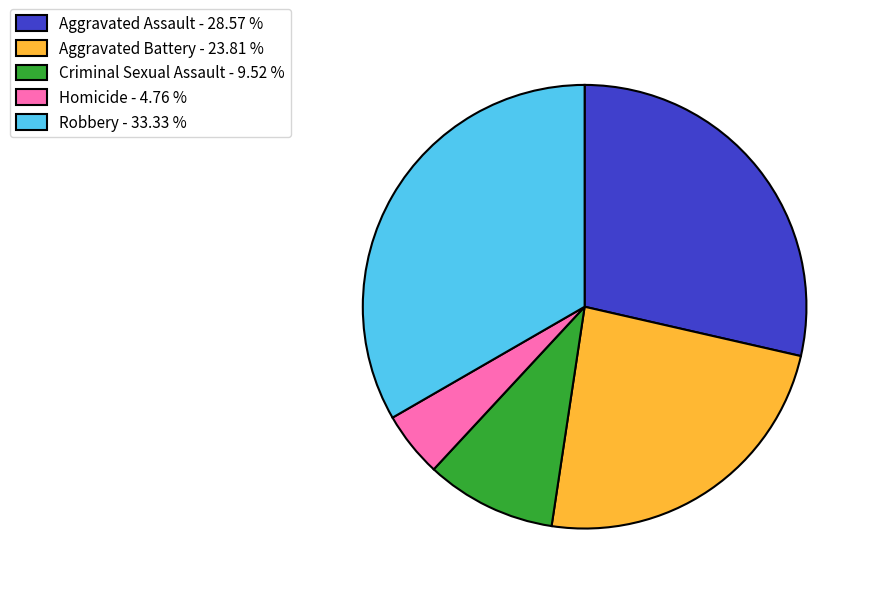

Approximately how many times larger is the value at Criminal Sexual Assault - 9.52 % compared to Robbery - 33.33 %?

0.3